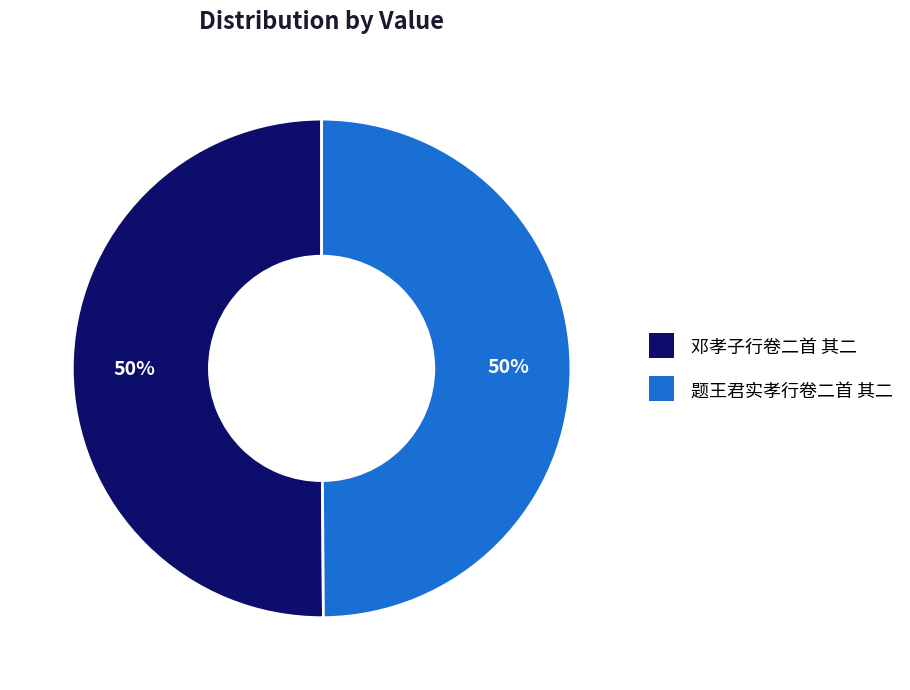

To the nearest percent, what portion does 邓孝子行卷二首 其二 represent?

50%